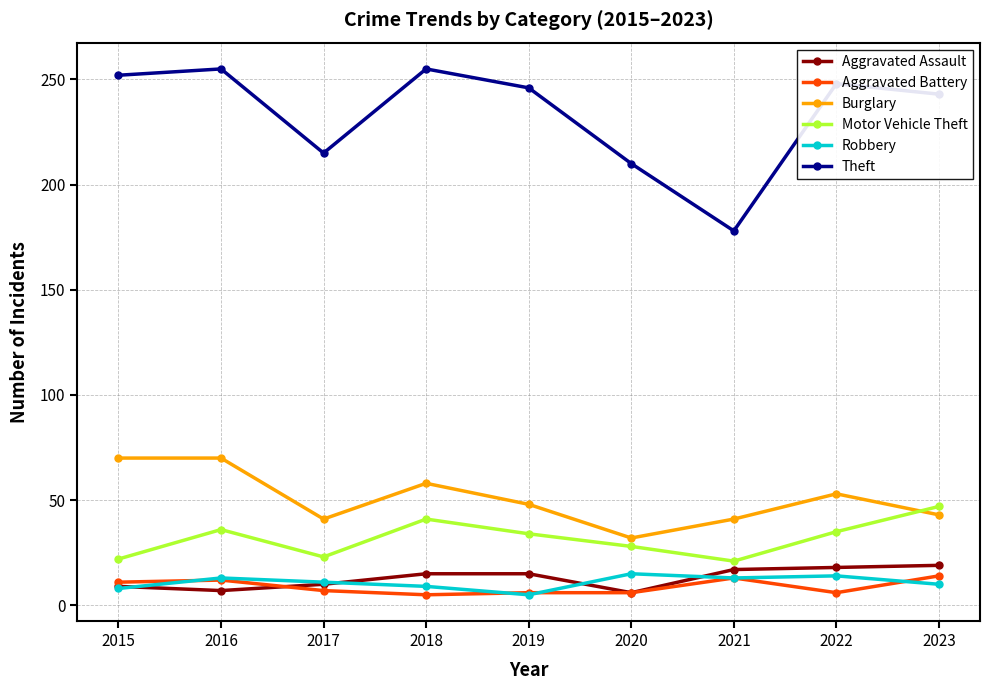

Which series has the largest range (max minus min)?

Theft